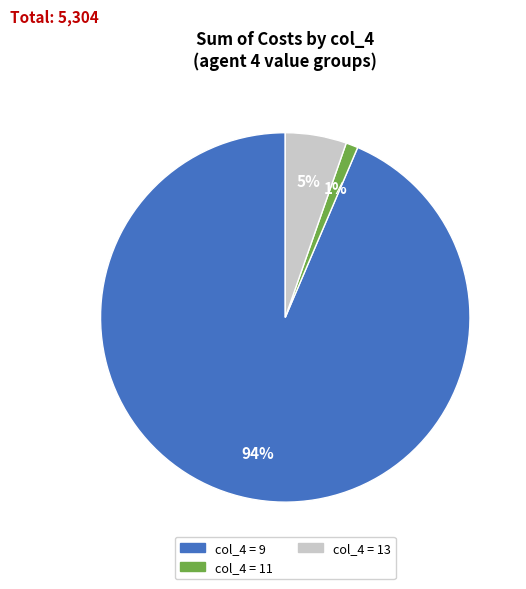

To the nearest percent, what is the difference between the largest and smallest slice percentages?

93%